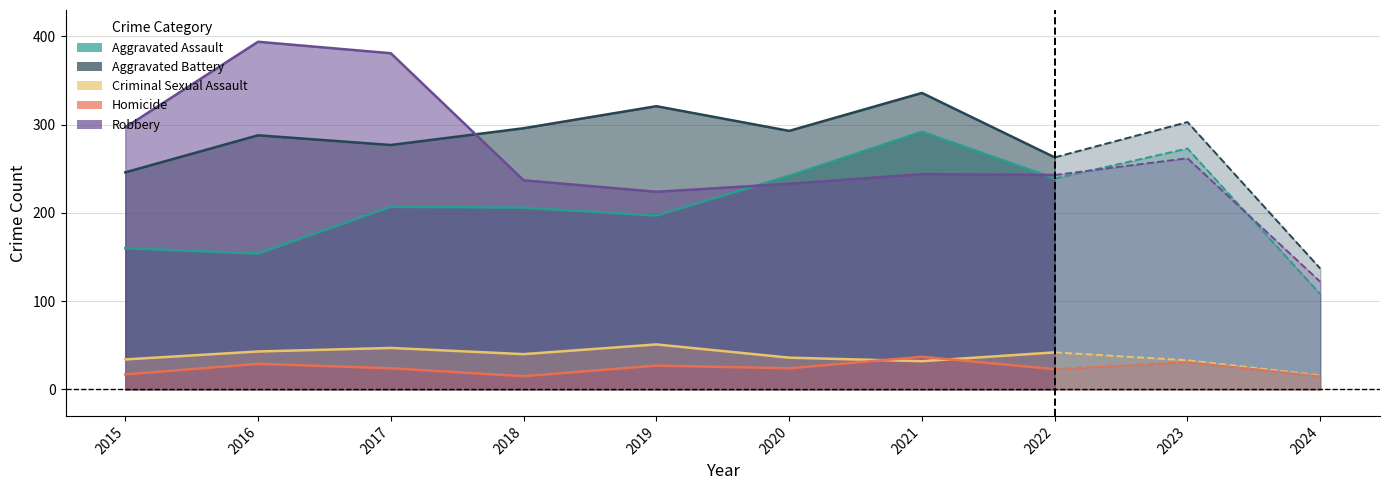

Where do Criminal Sexual Assault and Homicide first cross each other?

2020 and 2021